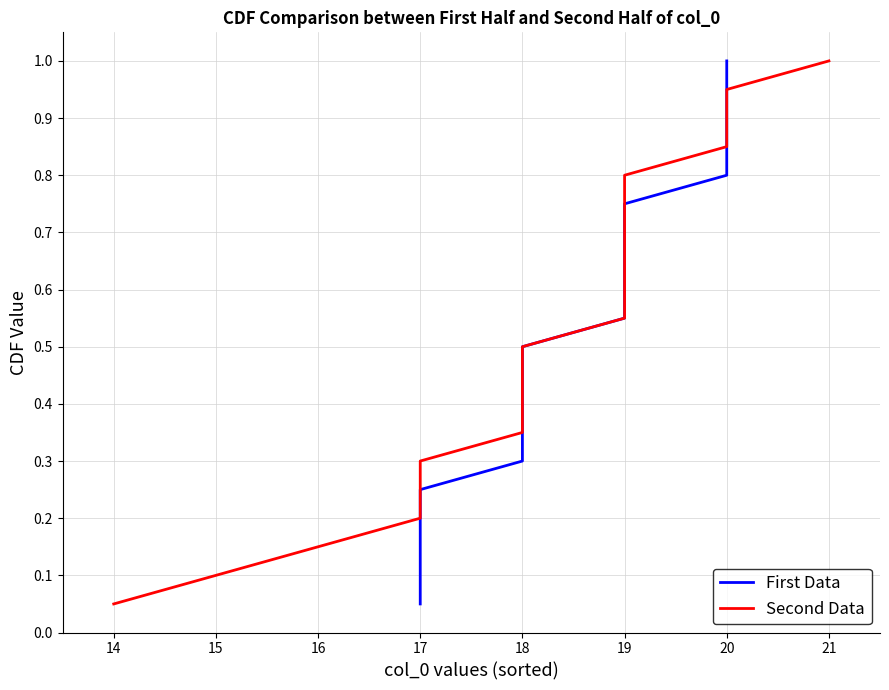

Between 17 and 19, which series saw the biggest shift?

First Data